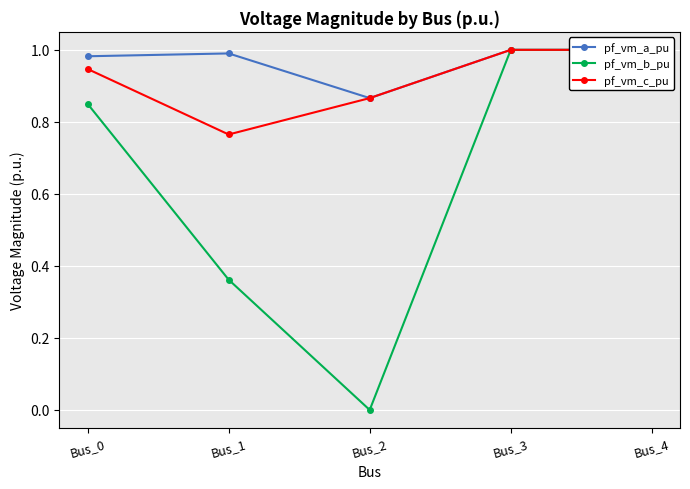

True or false: pf_vm_c_pu has more than 1 interior local peaks.

False